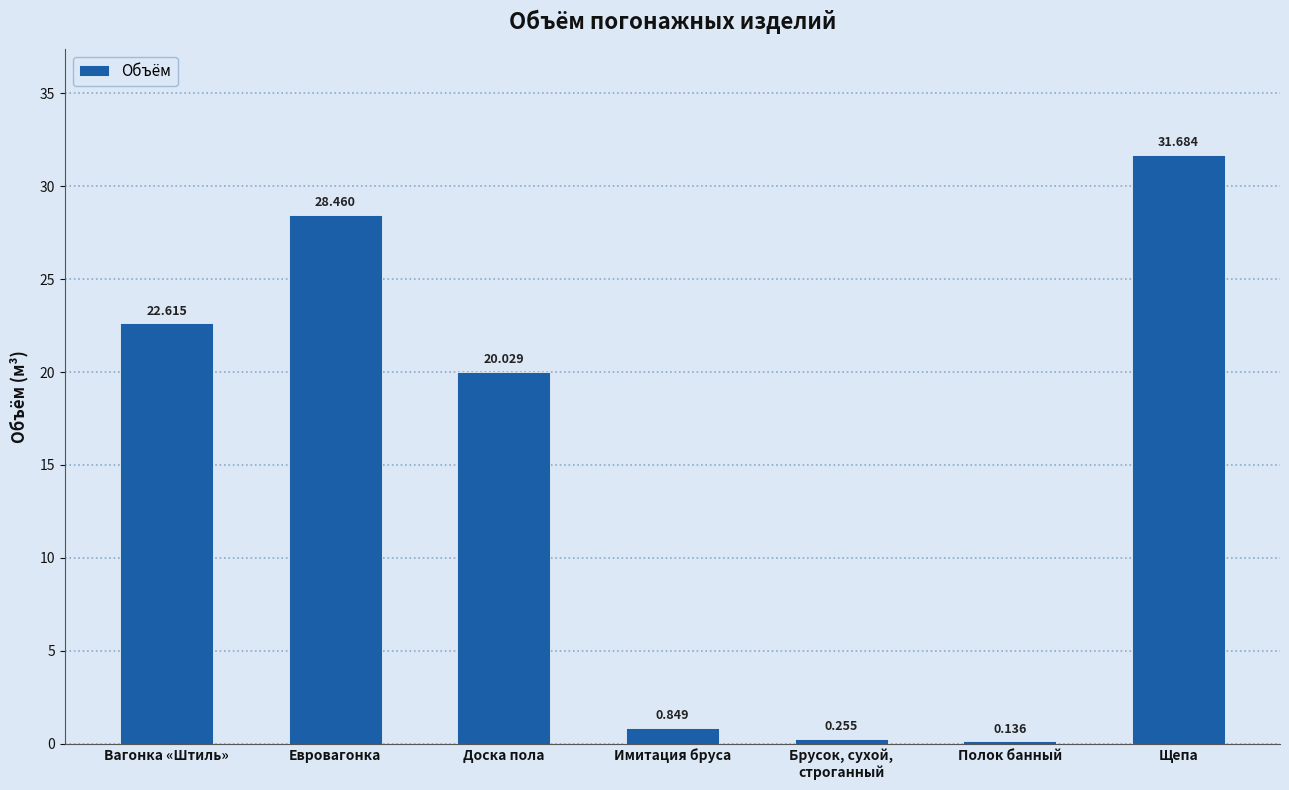

List the labels in order of value, smallest first.

Полок банный, Брусок, сухой,
строганный, Имитация бруса, Доска пола, Вагонка «Штиль», Евровагонка, Щепа